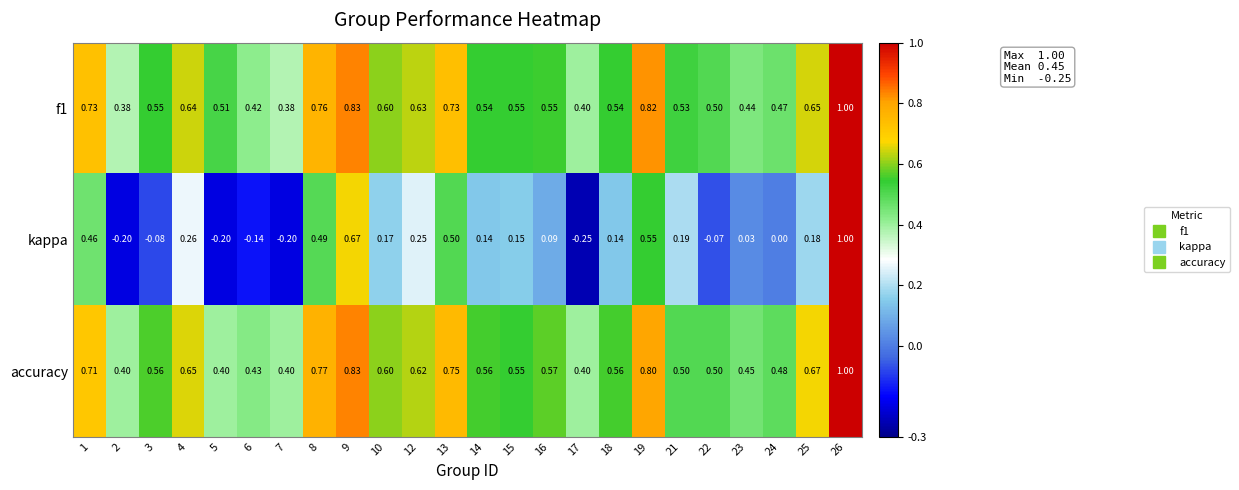

Which series has the widest spread of values?

kappa